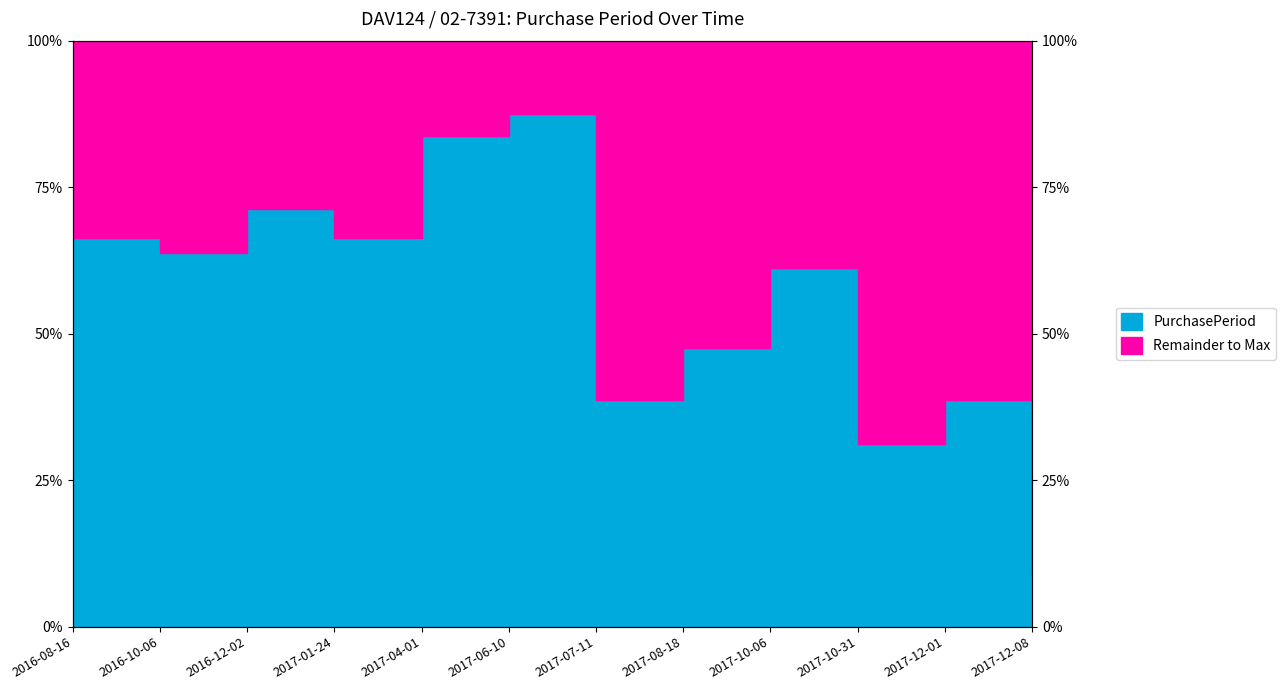

Reading left to right, transcribe all the data shown in this chart.

2016-08-16=53	2016-10-06=51	2016-12-02=57	2017-01-24=53	2017-04-01=67	2017-06-10=70	2017-07-11=31	2017-08-18=38	2017-10-06=49	2017-10-31=25	2017-12-01=31	2017-12-08=7